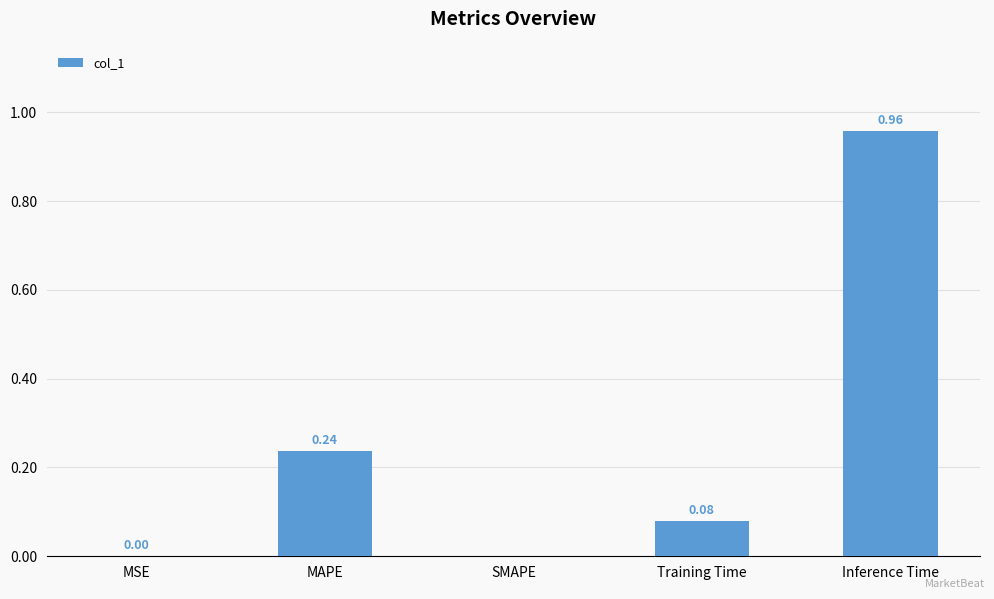

The value at SMAPE is 0.0. True or false?

True